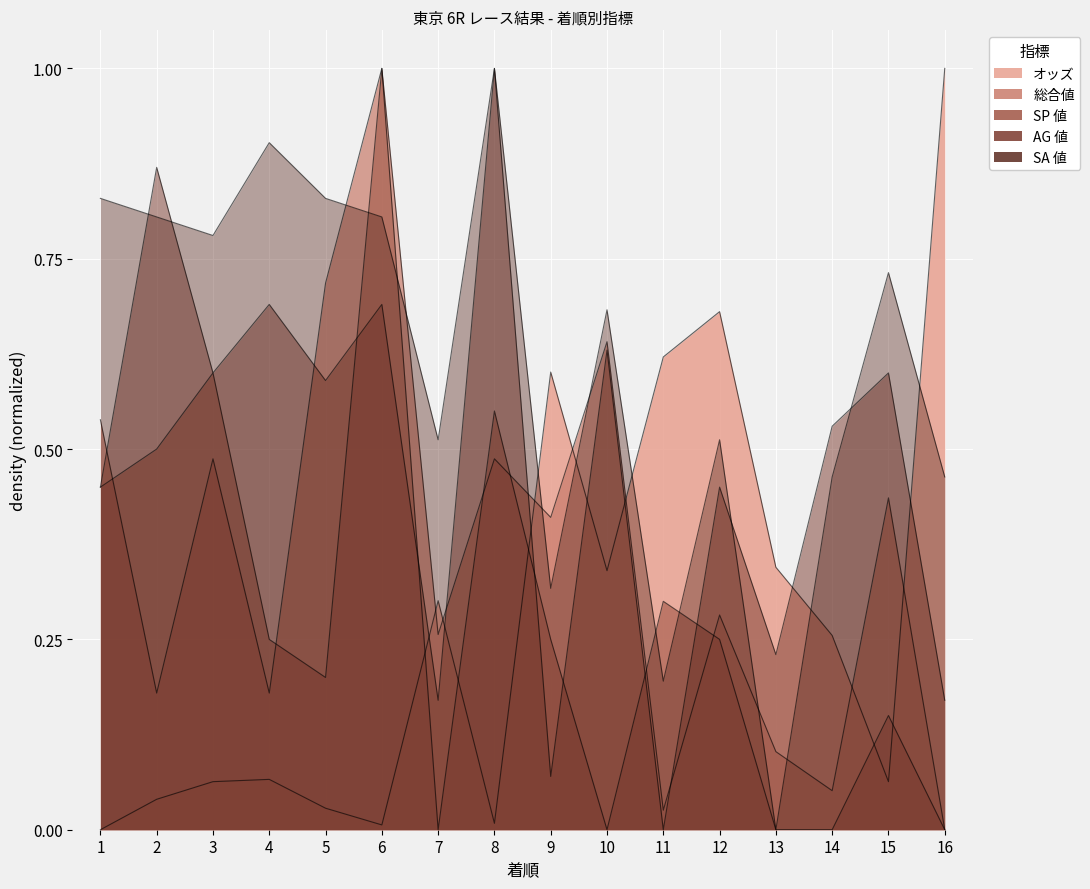

What is the sum of the SA 値 values at 14 and 8?

1.5